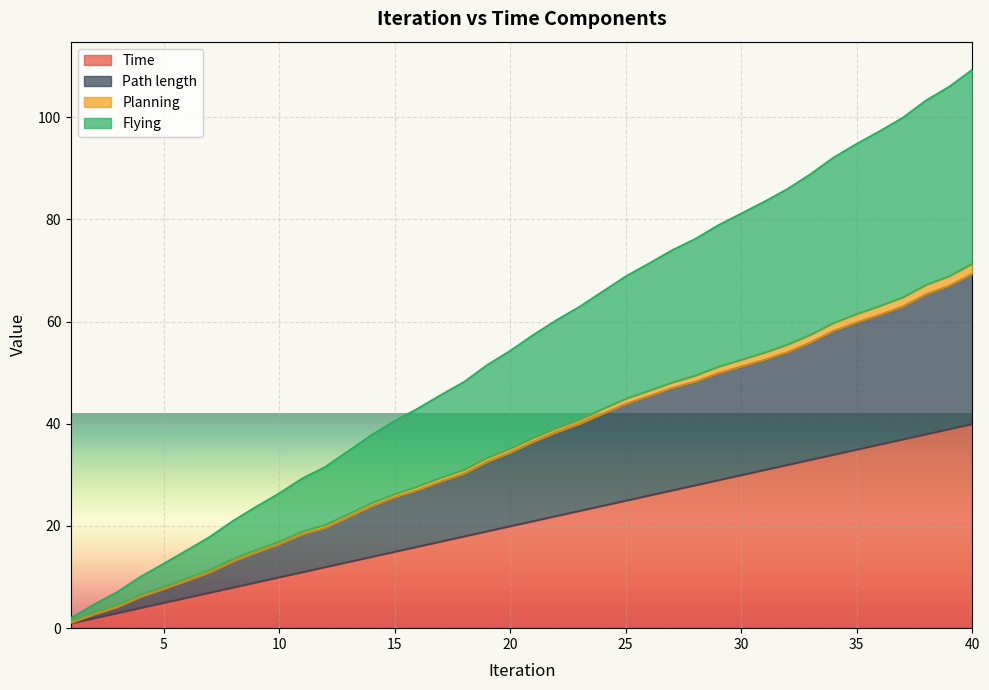

What is the maximum value for Time?

40.0